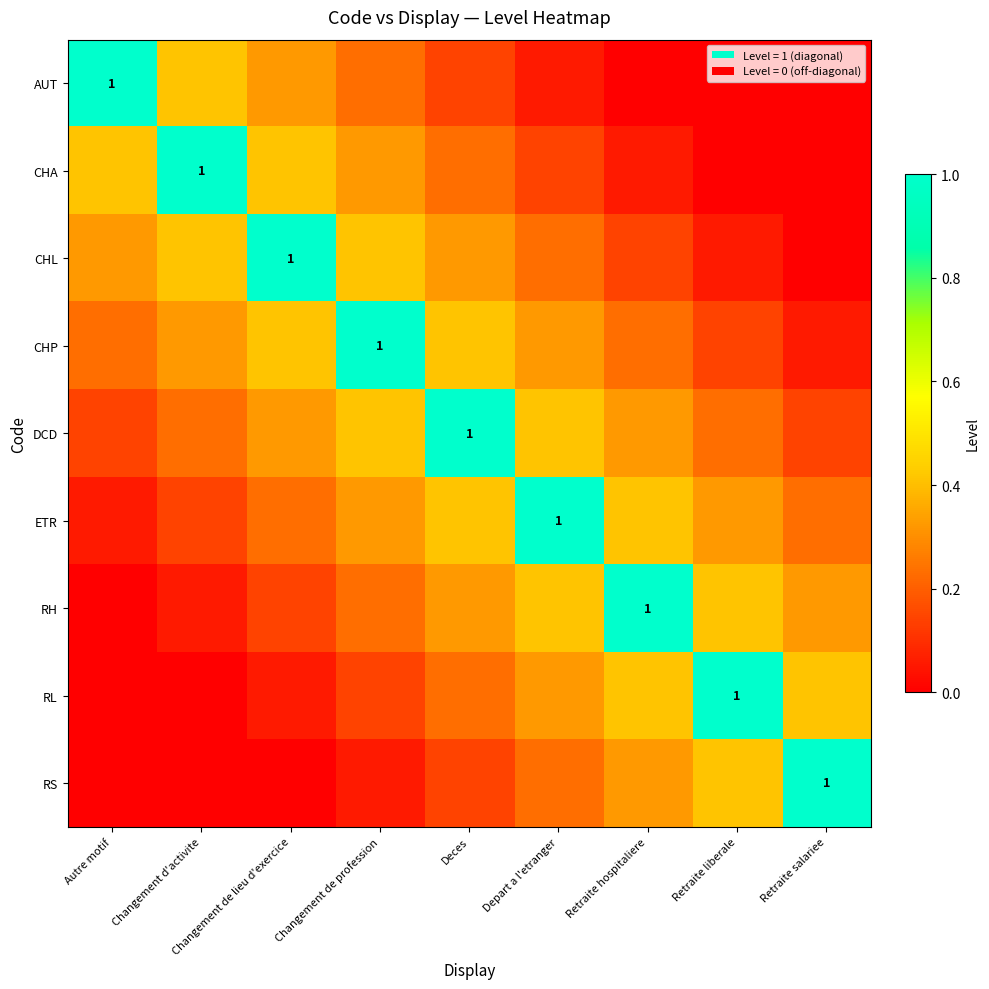

What is the sum of all ETR values?

3.1